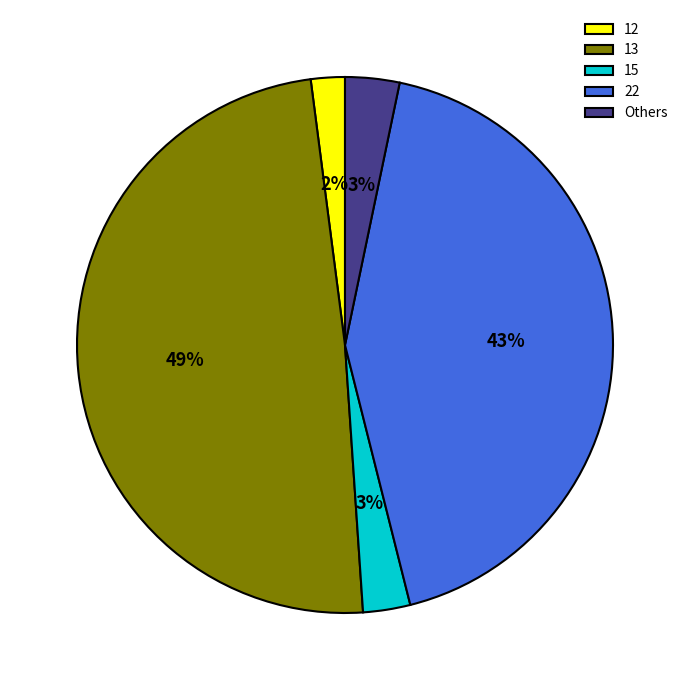

To the nearest percent, what is the average slice percentage?

20%